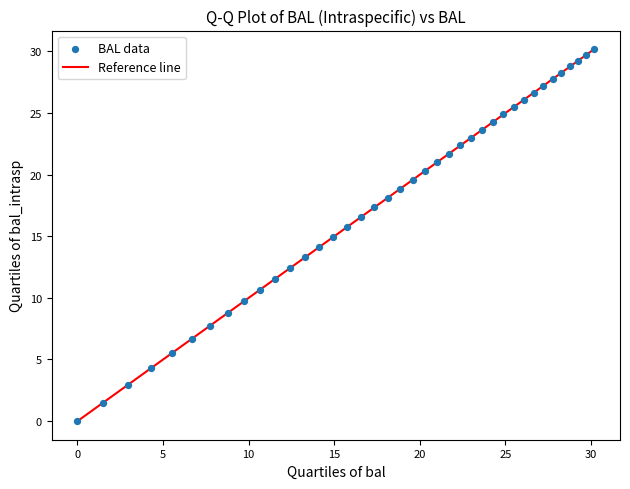

What is the range of X values (max minus min)?

30.2